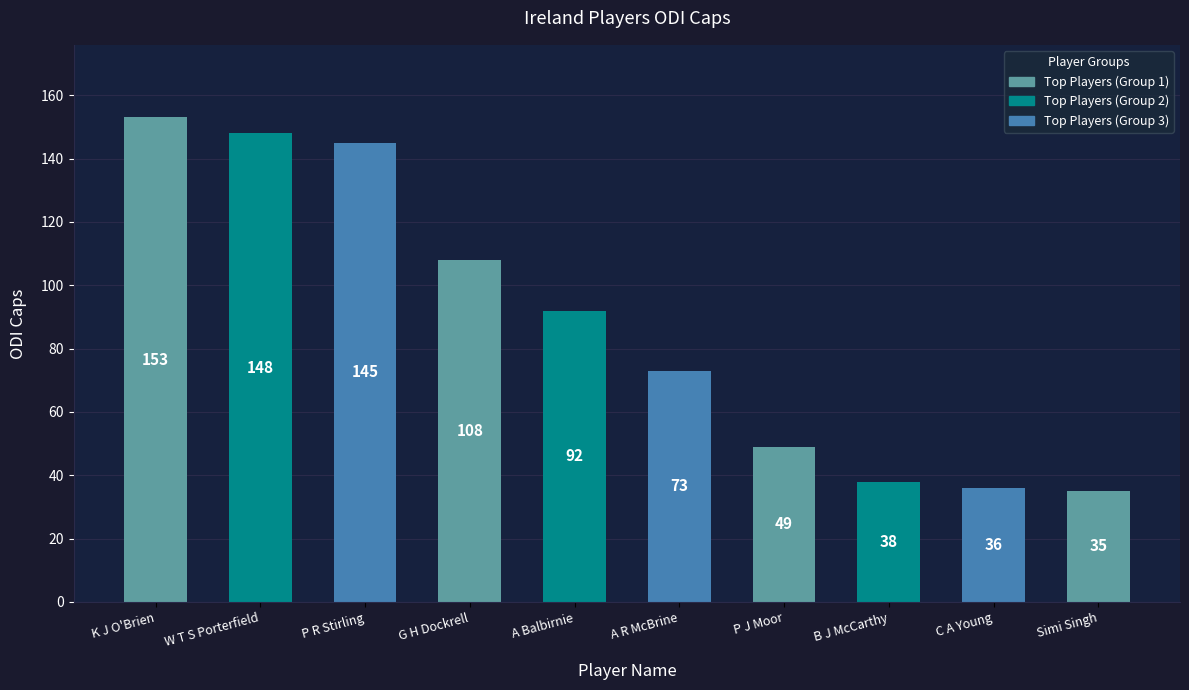

The value at W T S Porterfield is 85. True or false?

False